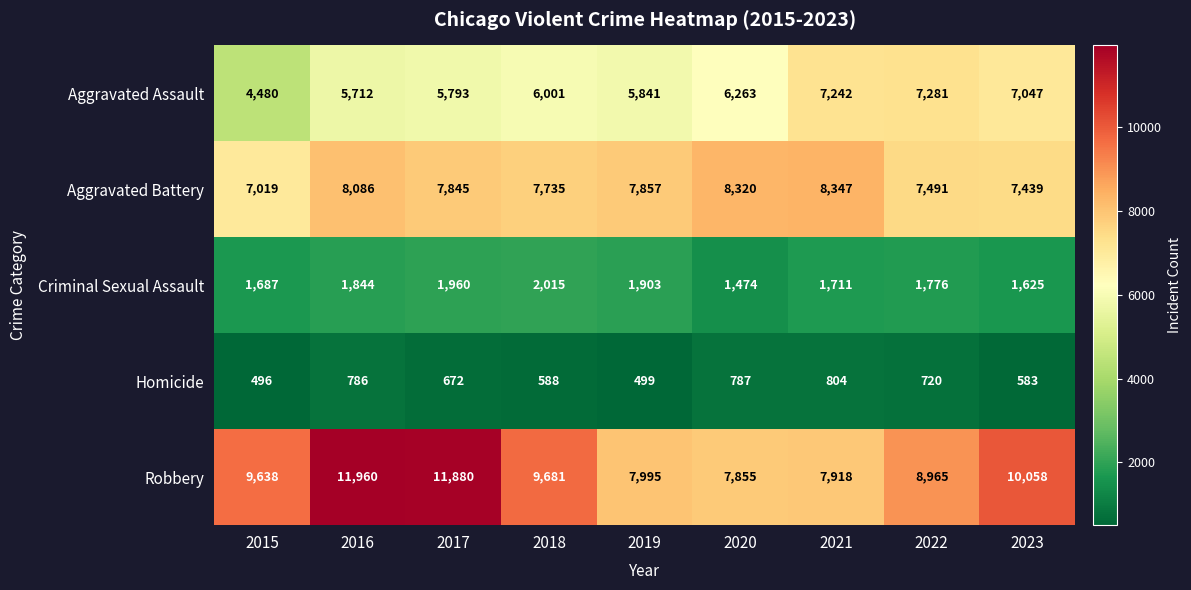

The value of Aggravated Assault at 2022 is 9788. True or false?

False